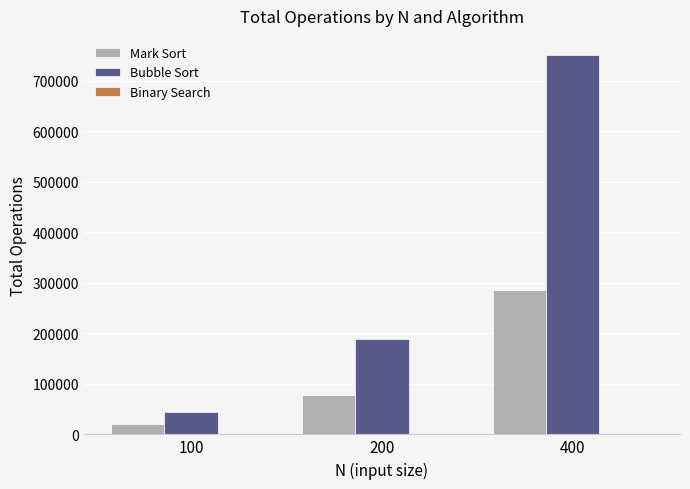

At which category is the sum across all series the highest?

400